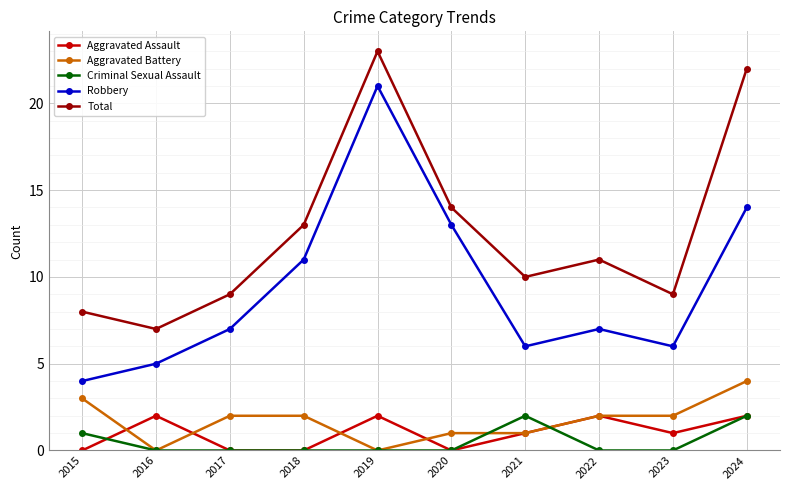

At which label does Total reach its peak?

2019